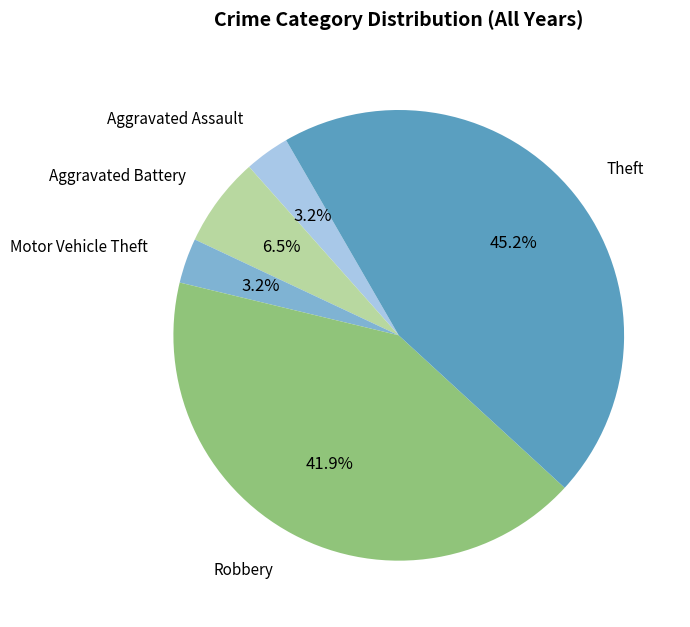

What is the largest slice in the pie chart?

Theft